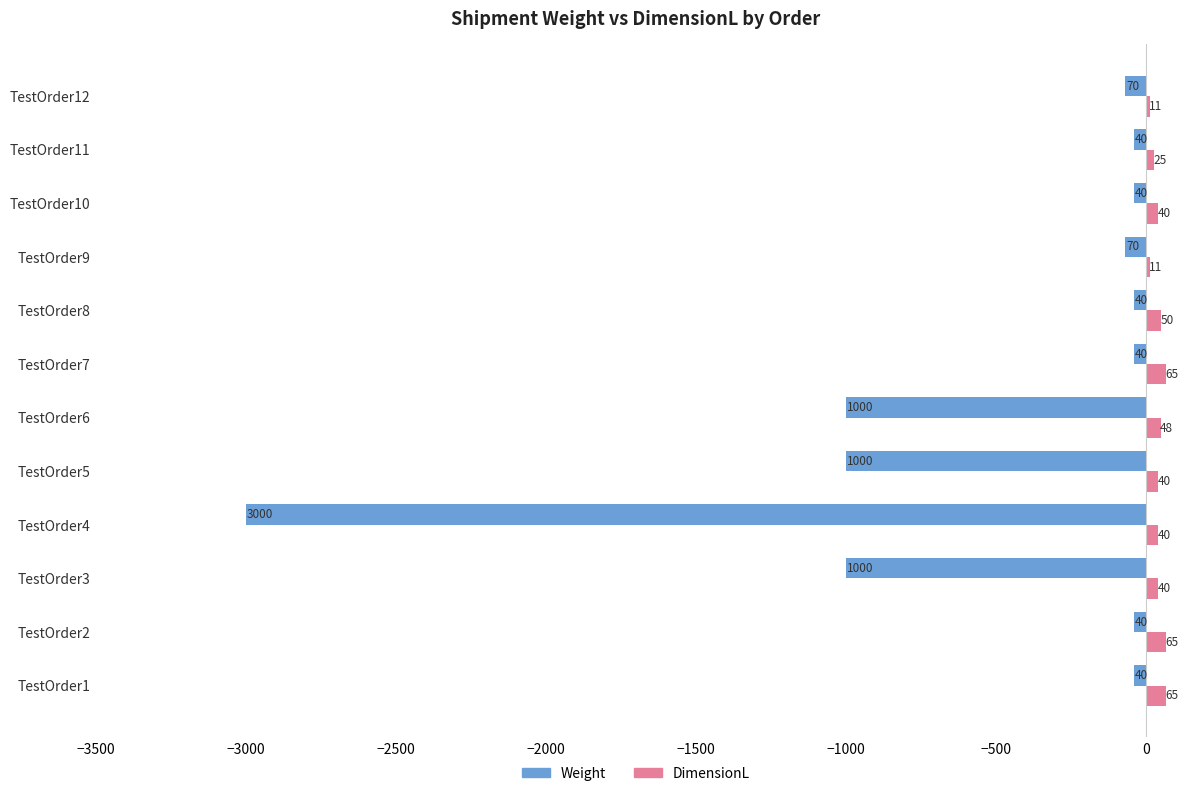

What is the highest value of the DimensionL series?

65